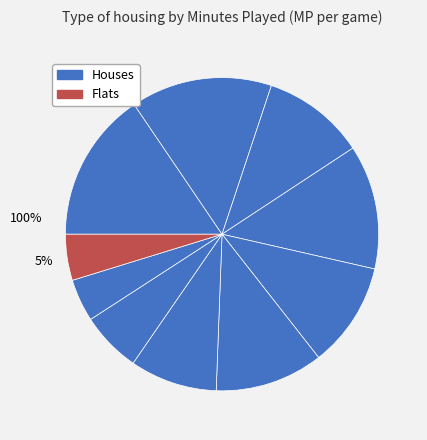

To the nearest percent, what is the average slice percentage?

10%